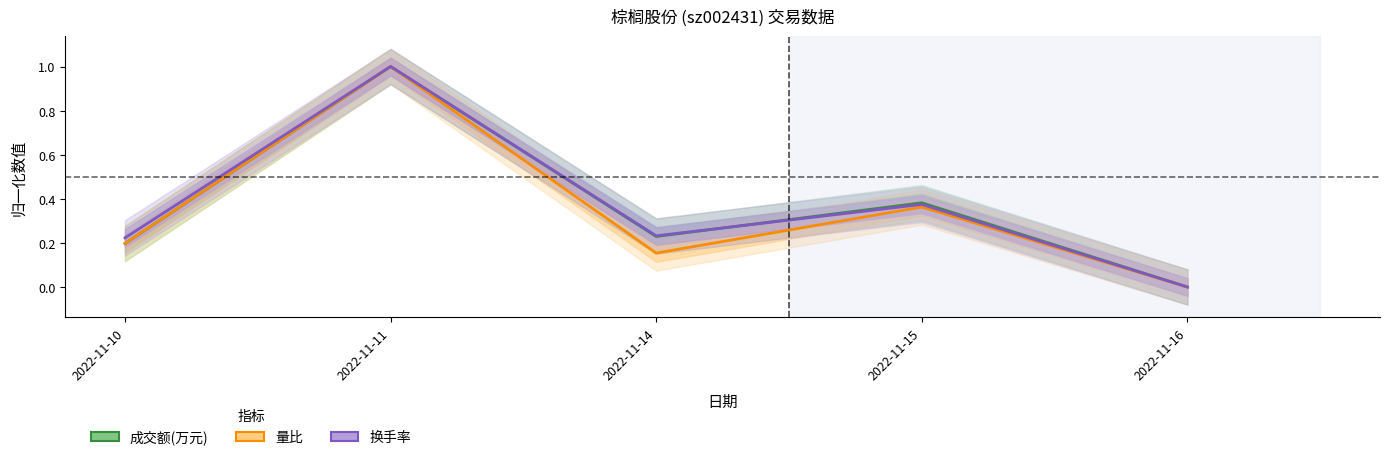

What is the difference between the 成交额(万元) values at 2022-11-15 and 2022-11-11?

0.6